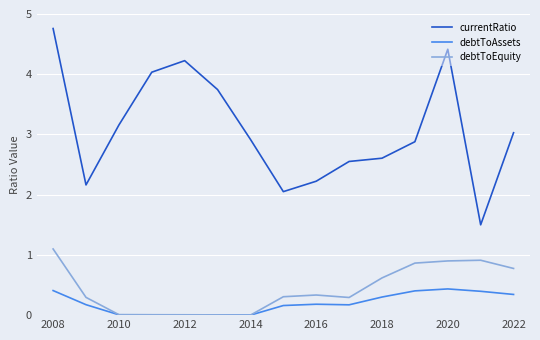

True or false: currentRatio and debtToAssets intersect in this chart.

False